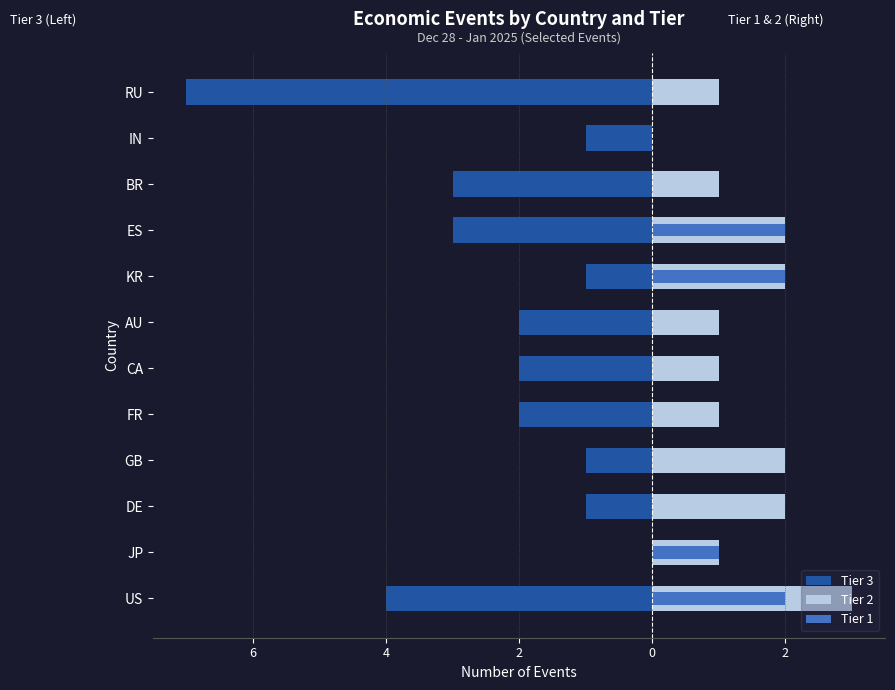

What is the highest value of the Tier 2 series?

3